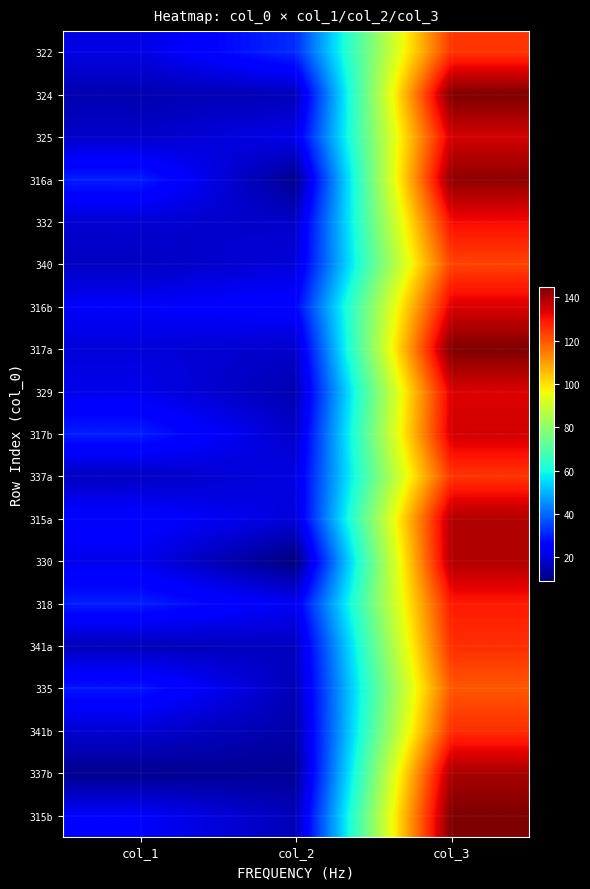

At how many categories does at least one series exceed 34?

1